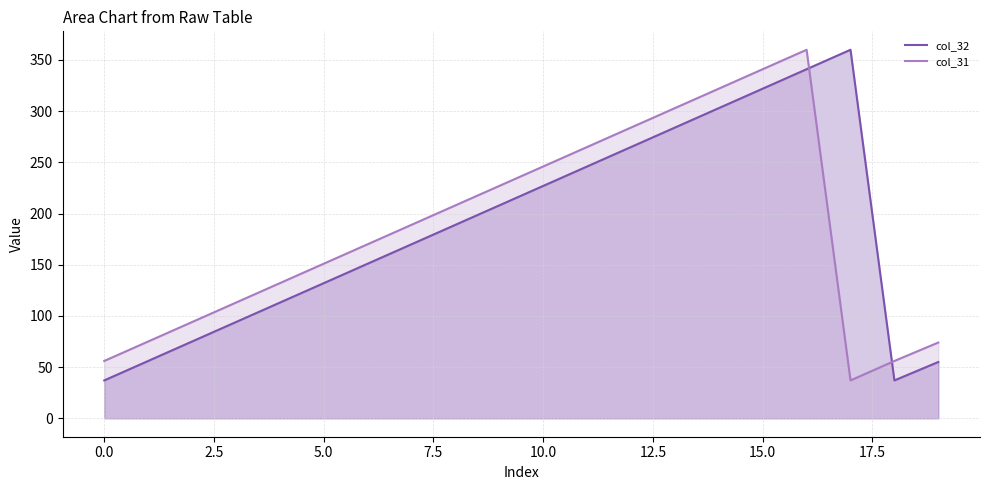

Is it true that col_31 equals 56 at 18?

True